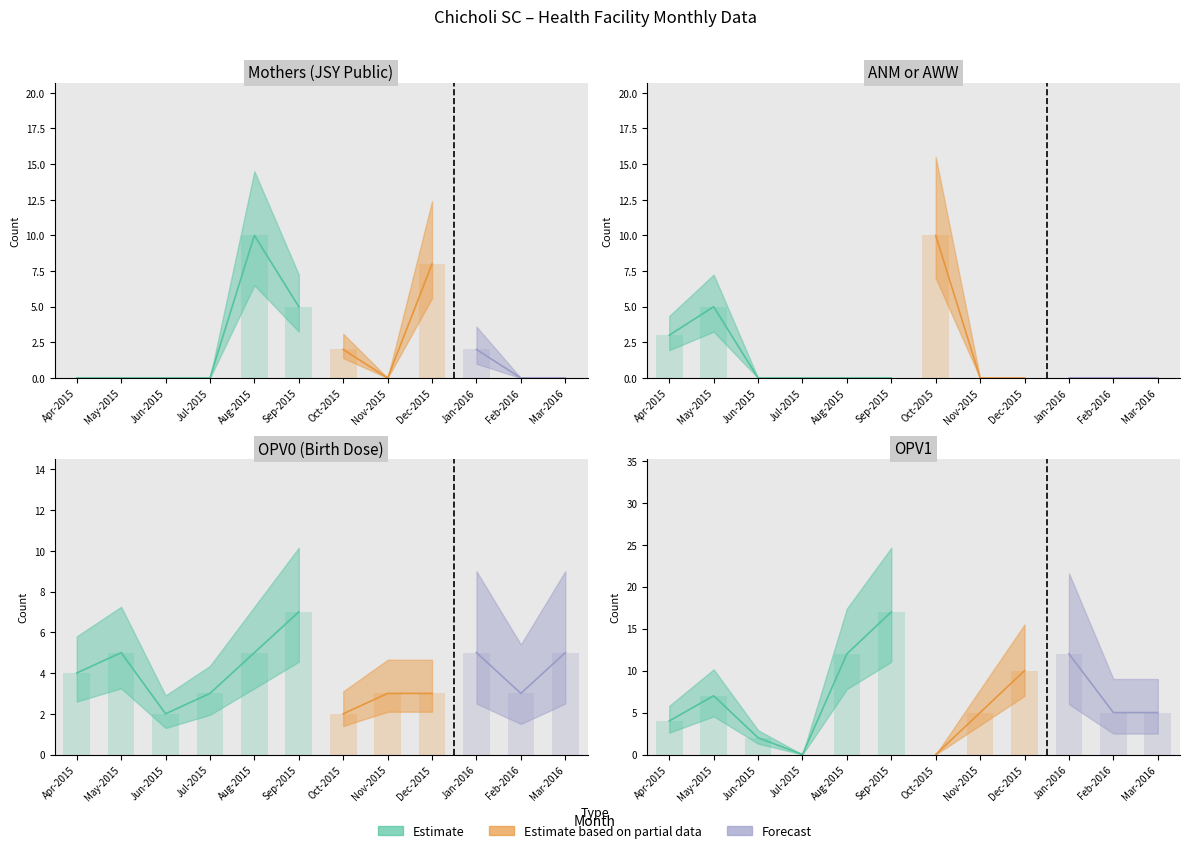

What is the difference between the highest and lowest values at Sep-2015?

17